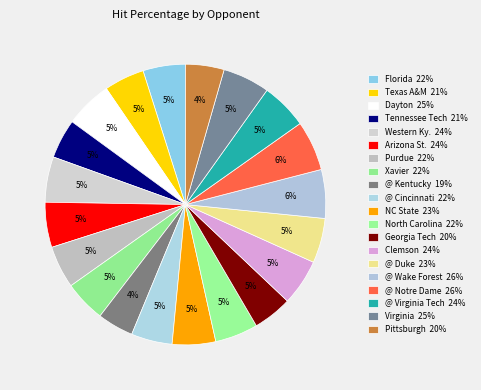

Which slice is the smallest?

@ Kentucky